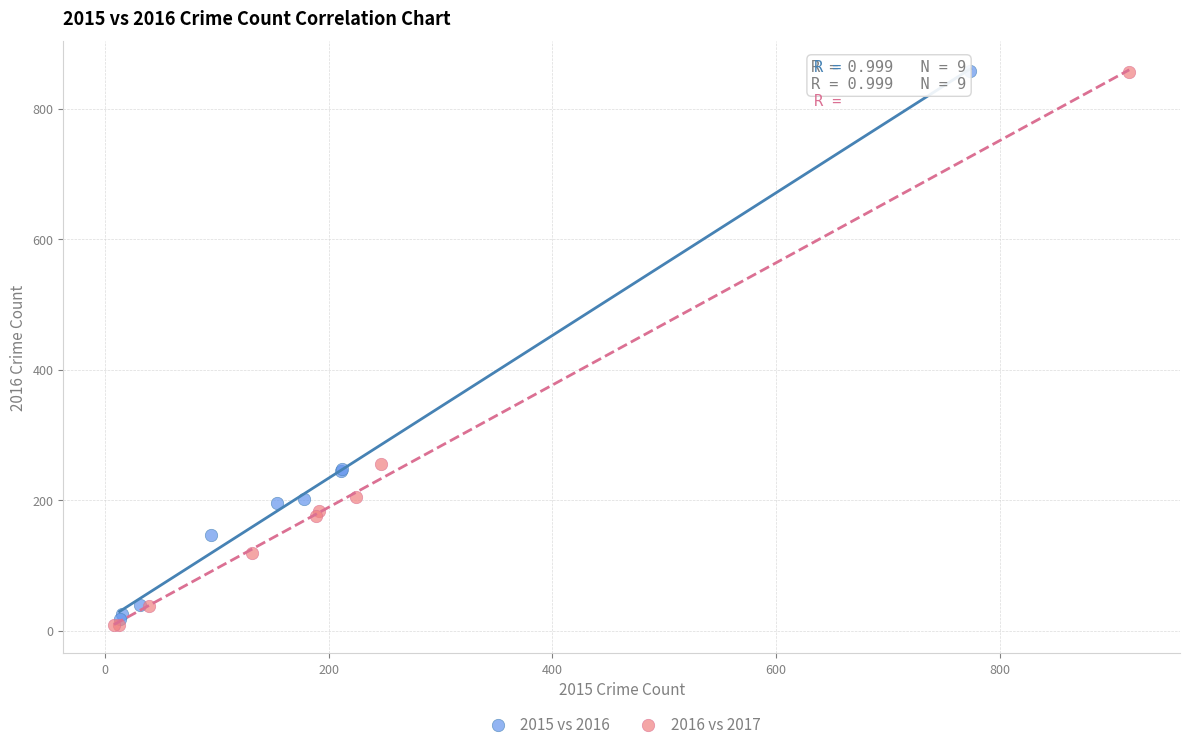

Which series has the widest spread of Y values?

2016 vs 2017